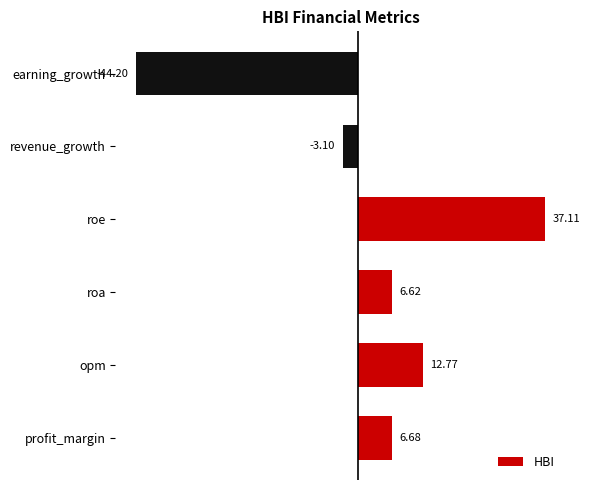

How many bars are there in total?

6